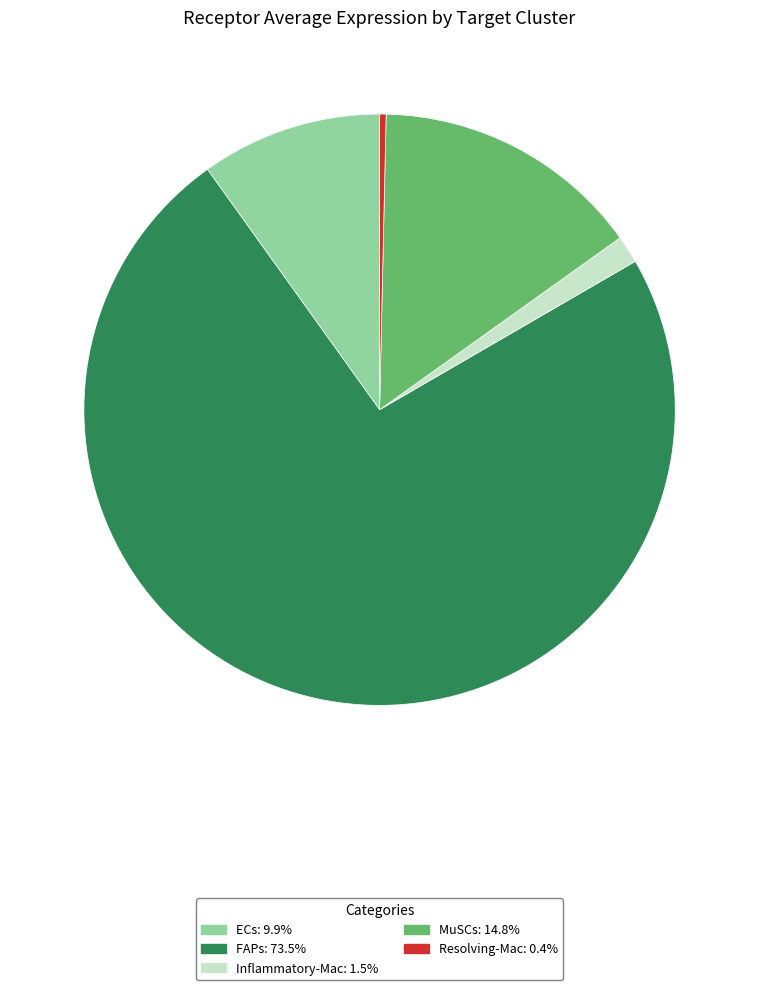

Which category accounts for the majority?

FAPs